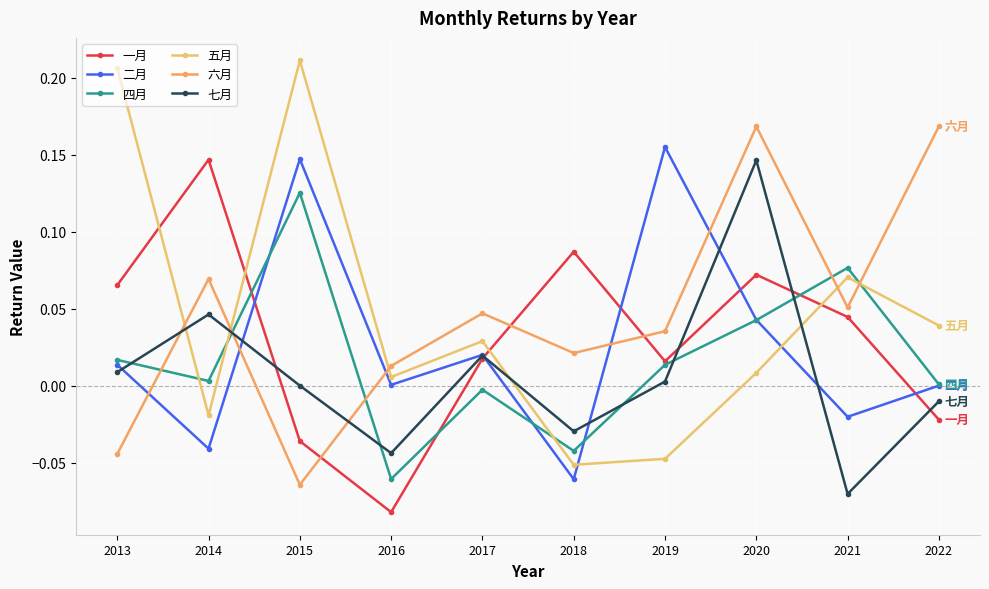

True or false: 六月 and 五月 cross at least once.

True